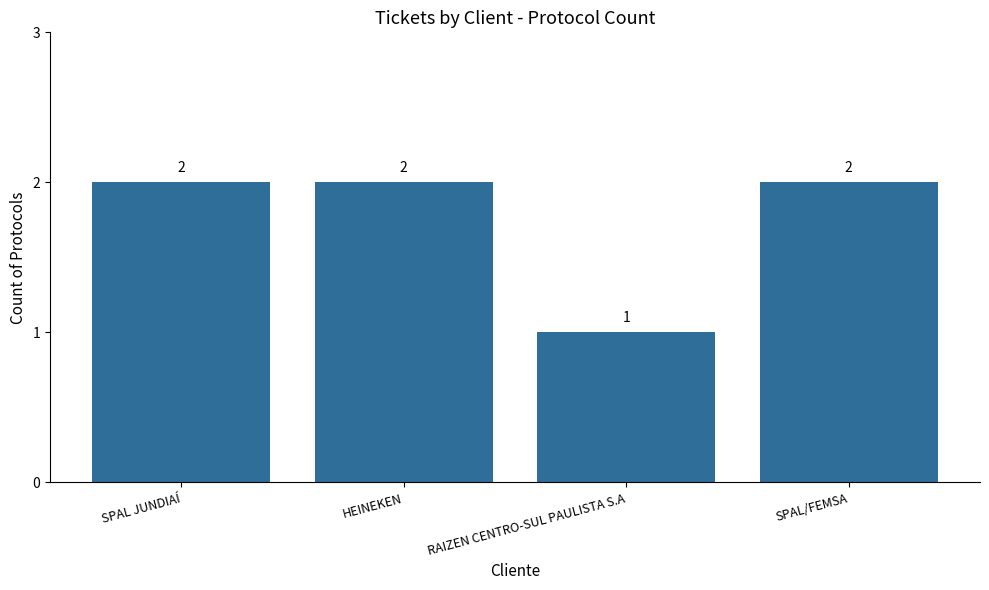

How many values are between 2 and 3?

3